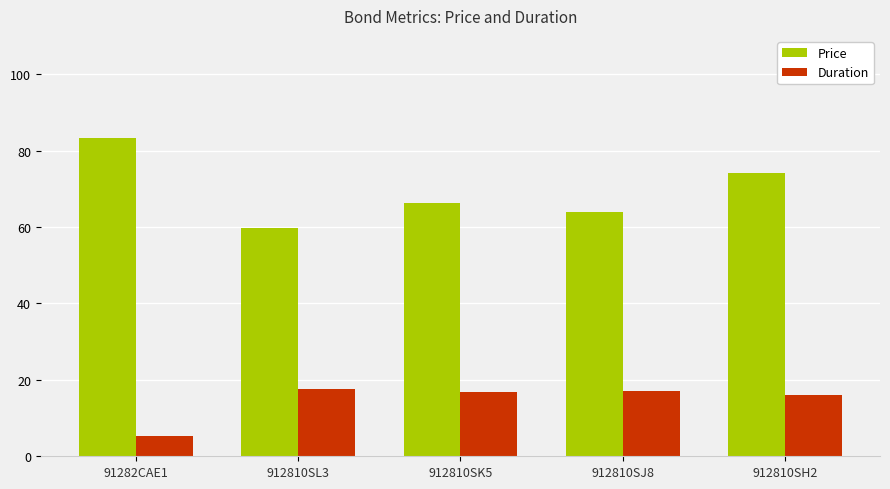

What is the difference between the Price values at 912810SJ8 and 912810SK5?

2.3